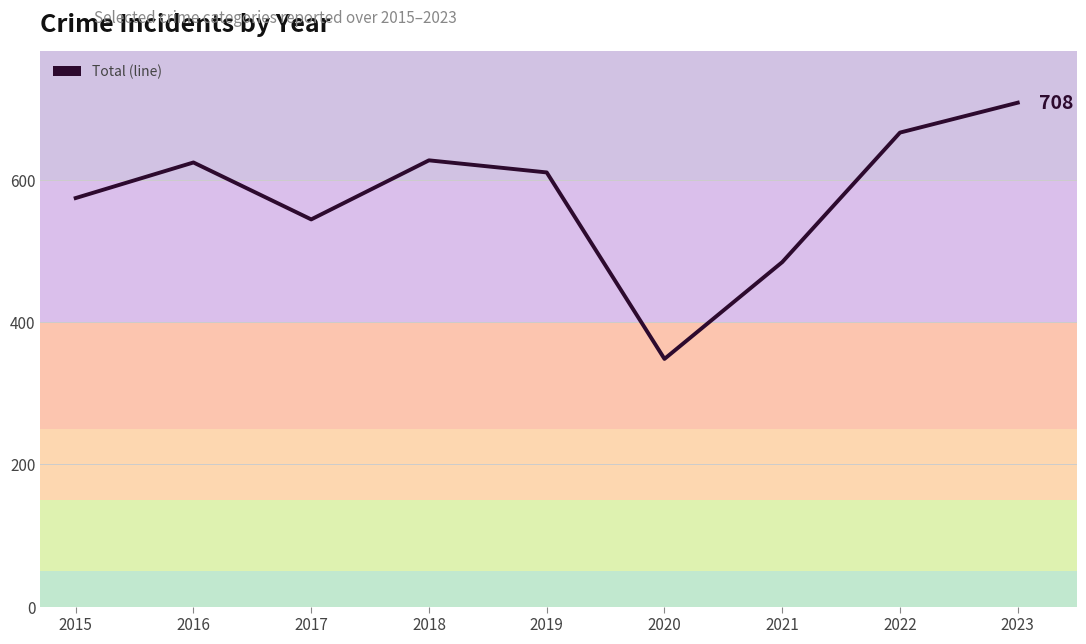

At which category does the data reach its first local valley?

2017